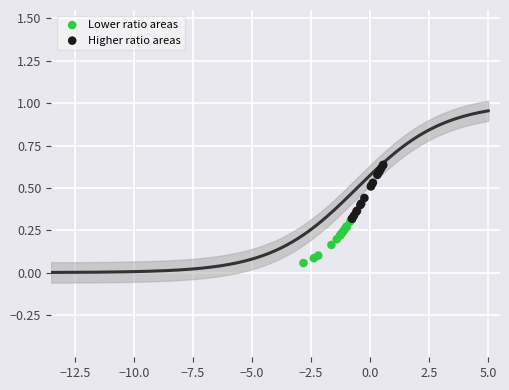

Which series contains the lowest Y value?

Lower ratio areas